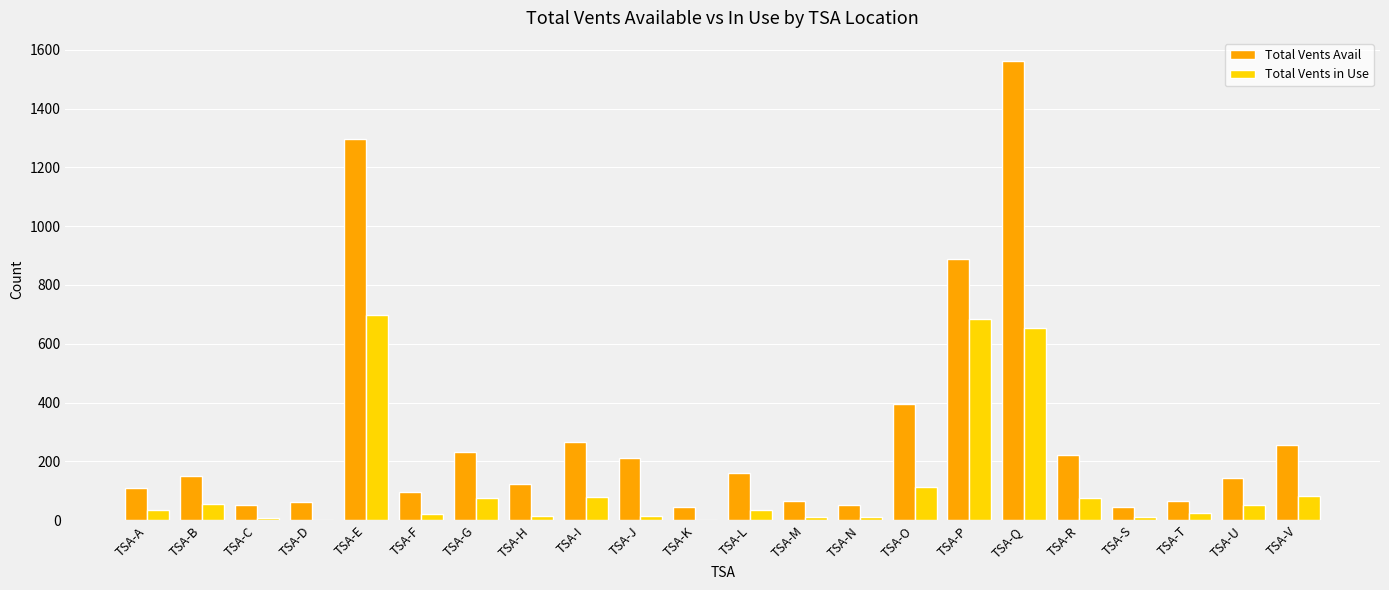

Which series has the widest spread of values?

Total Vents Avail